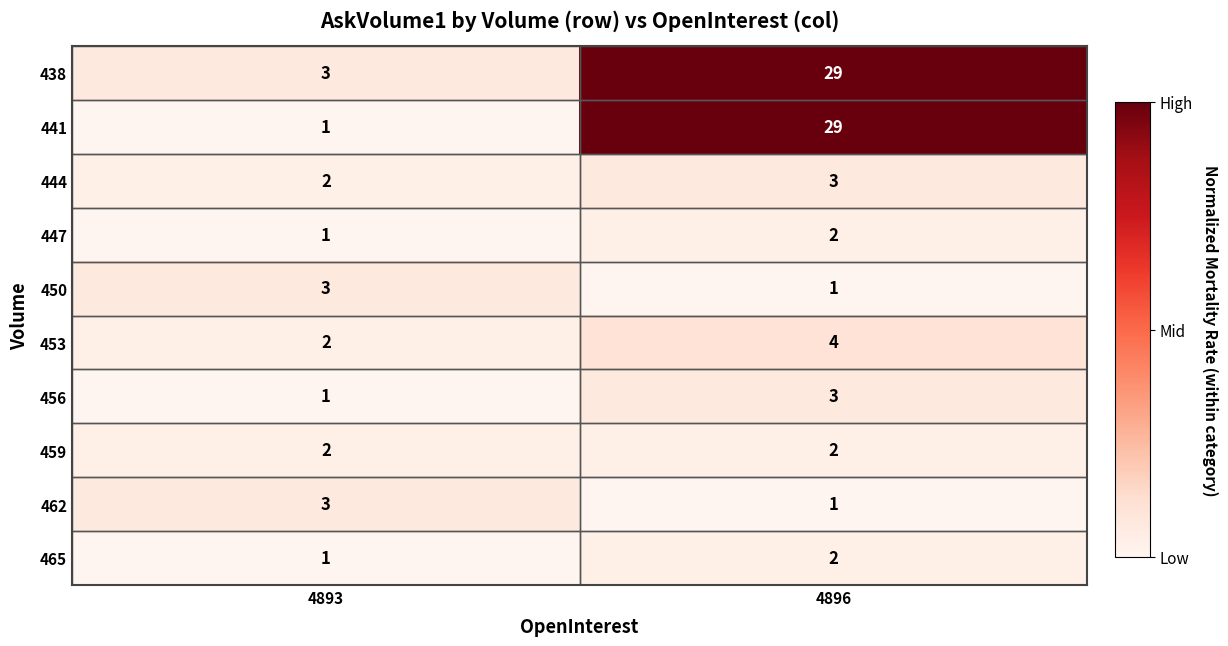

Rank the categories by 447 value from highest to lowest.

4896, 4893